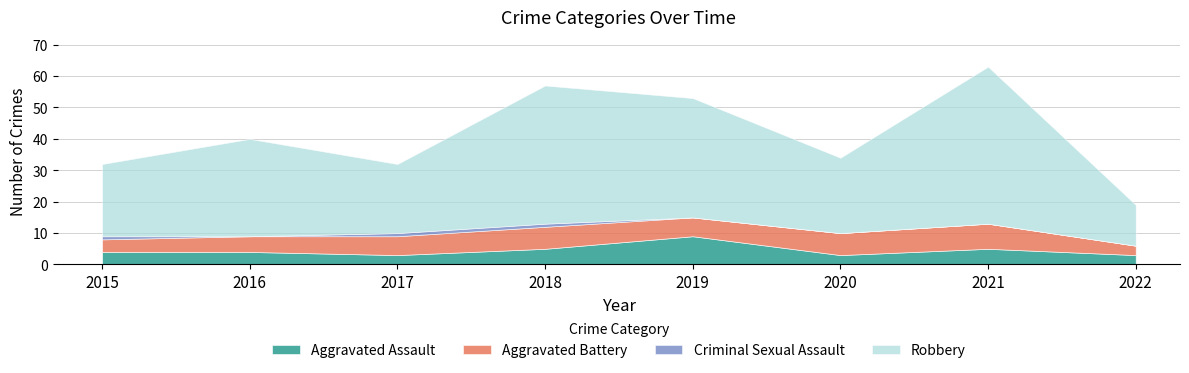

True or false: Criminal Sexual Assault and Robbery cross at least once.

False